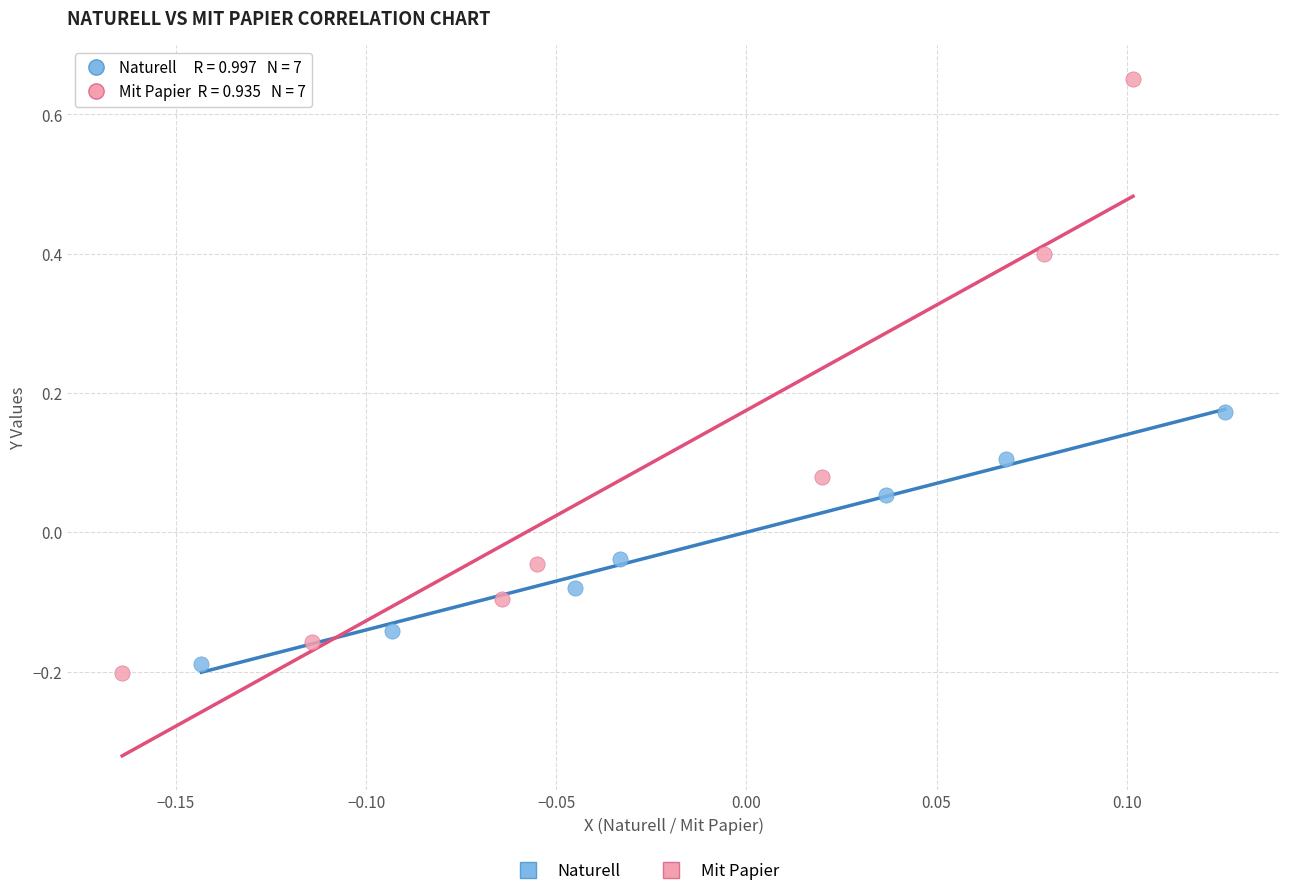

Which series has the largest Y range (max minus min)?

Mit Papier